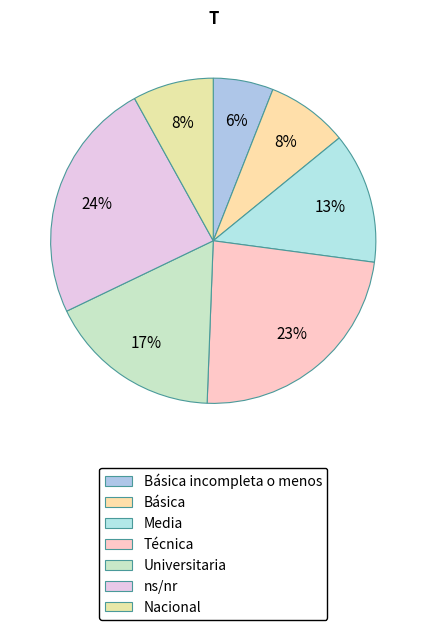

To the nearest percent, what is the difference between the Universitaria and Básica slice percentages?

9%